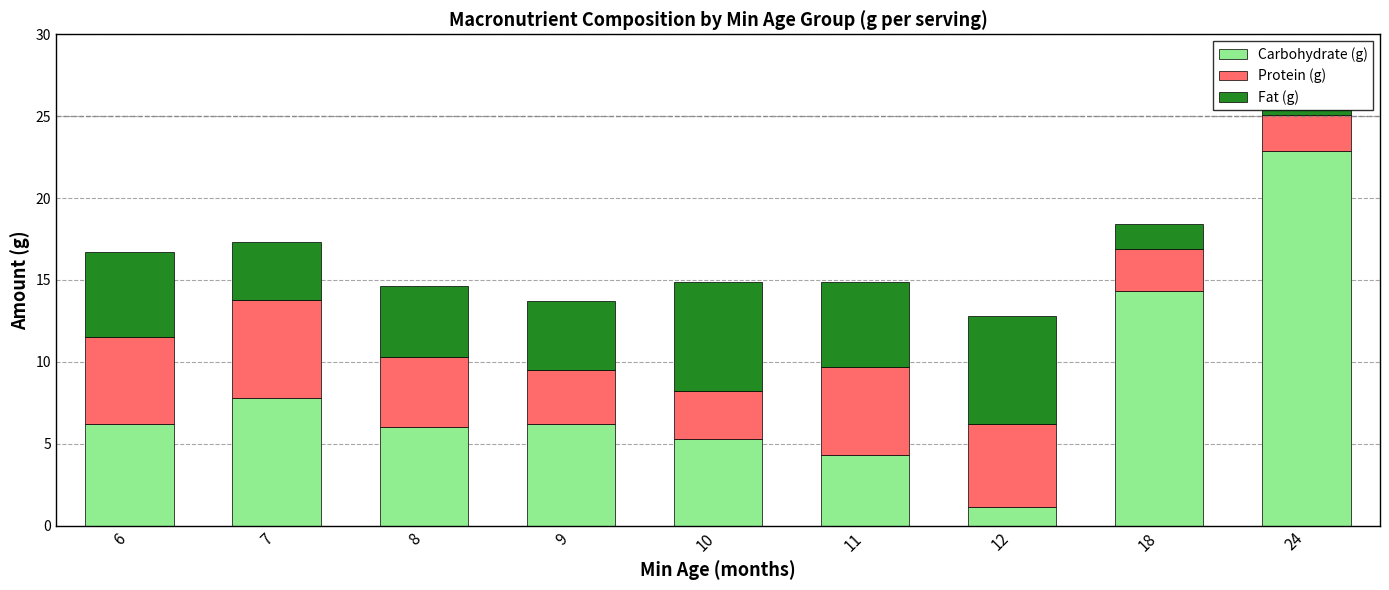

At which category is the sum across all series the highest?

24